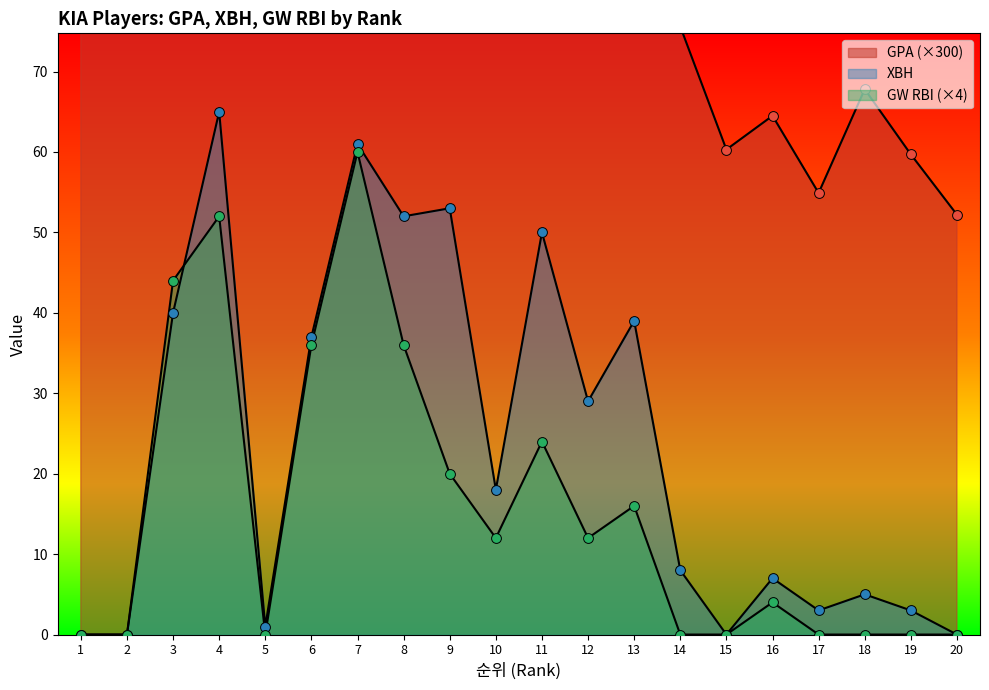

What is the total value across all series at 17?

57.9